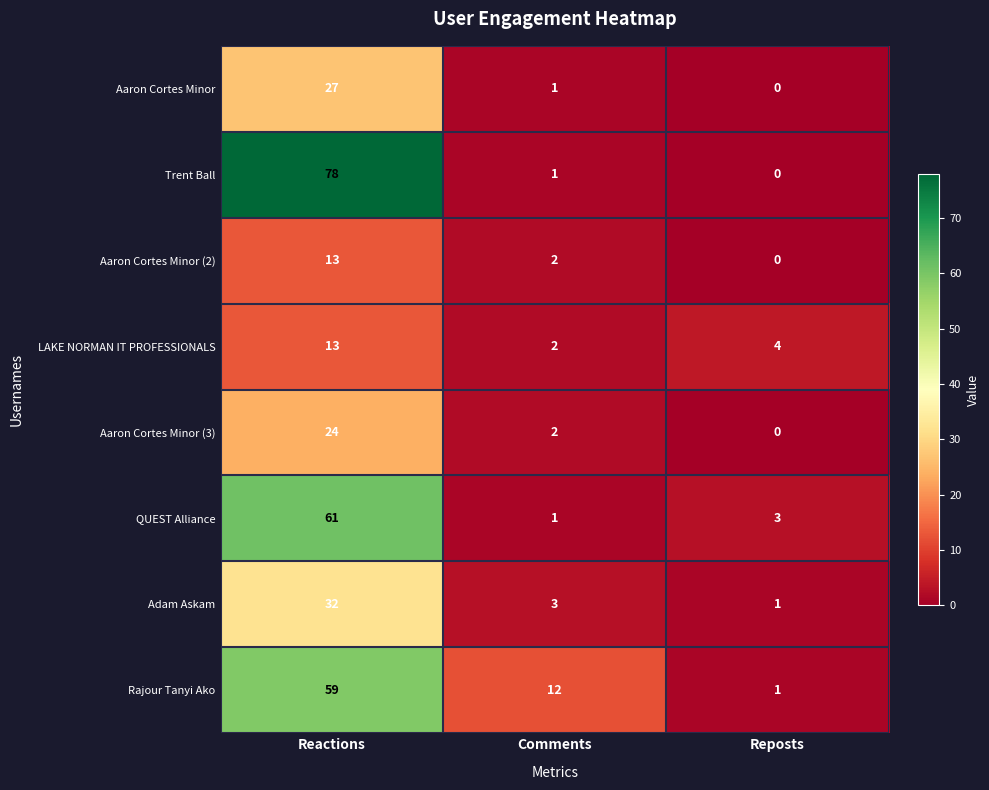

Which category has the highest value across all series?

Reactions